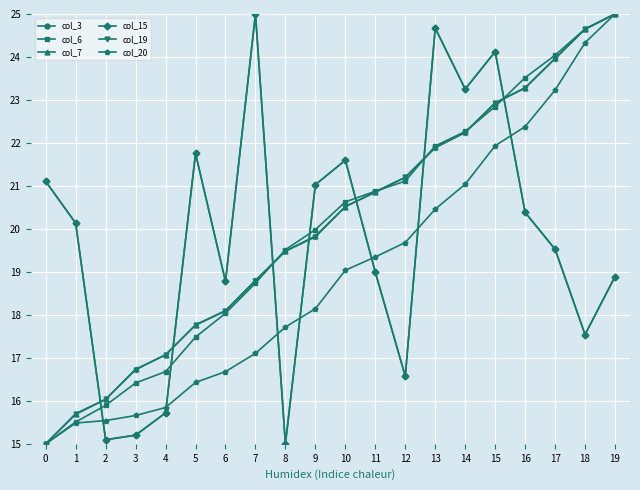

What is the difference between the highest and lowest values at 6?

2.1